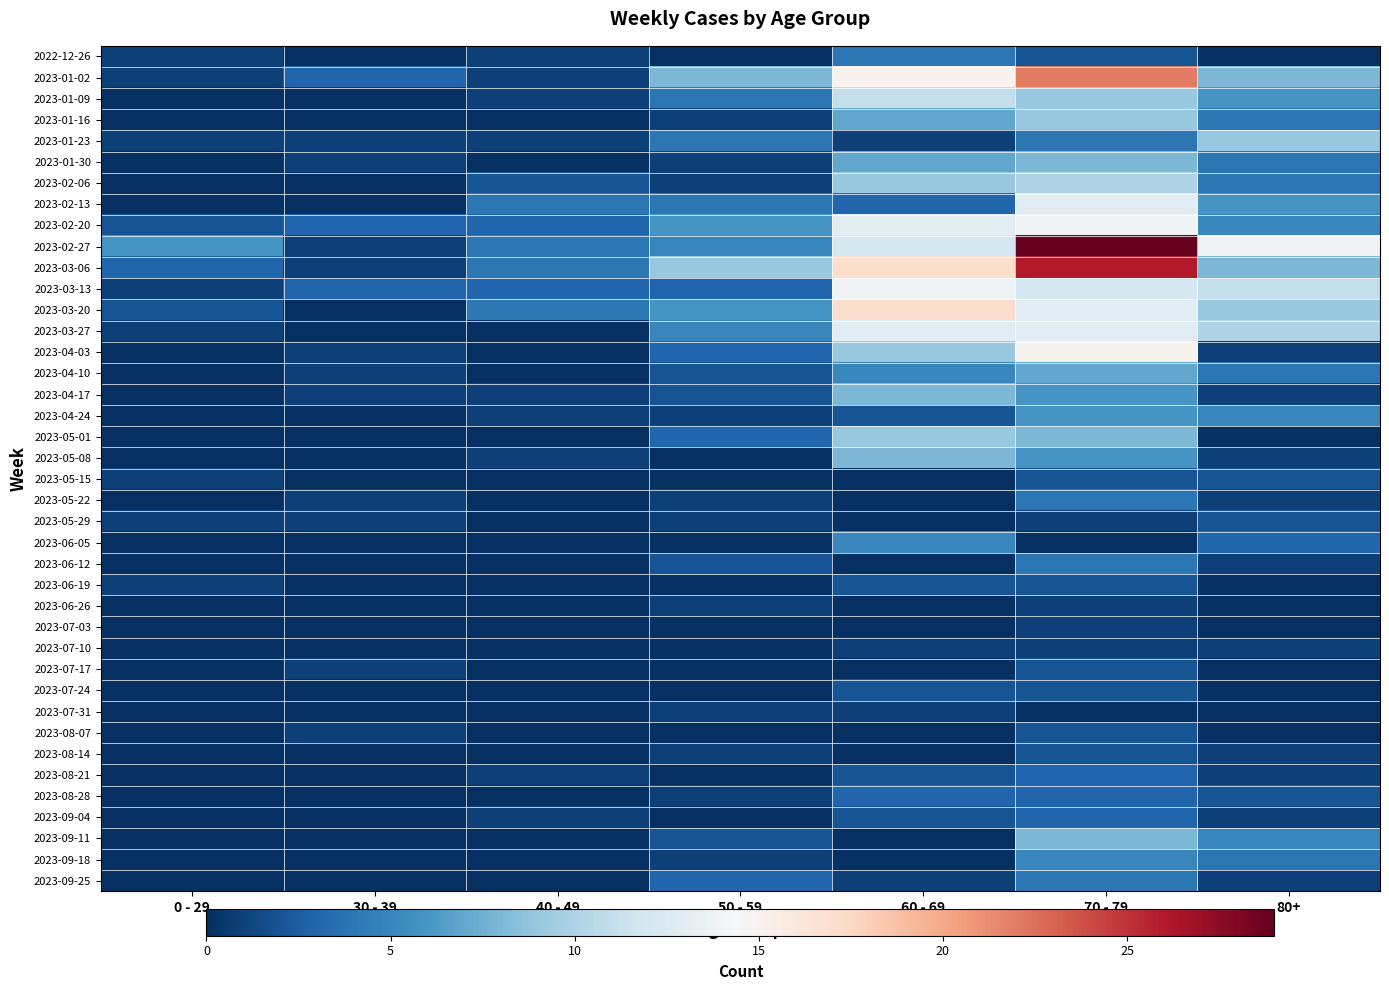

Between 0 - 29 and 70 - 79, which series saw the biggest shift?

2023-02-27